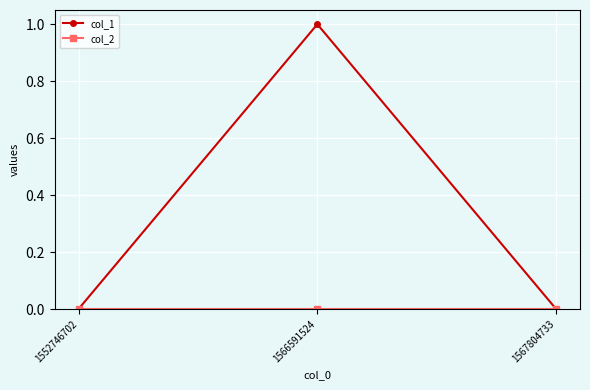

At which category is the sum across all series the highest?

1566591524